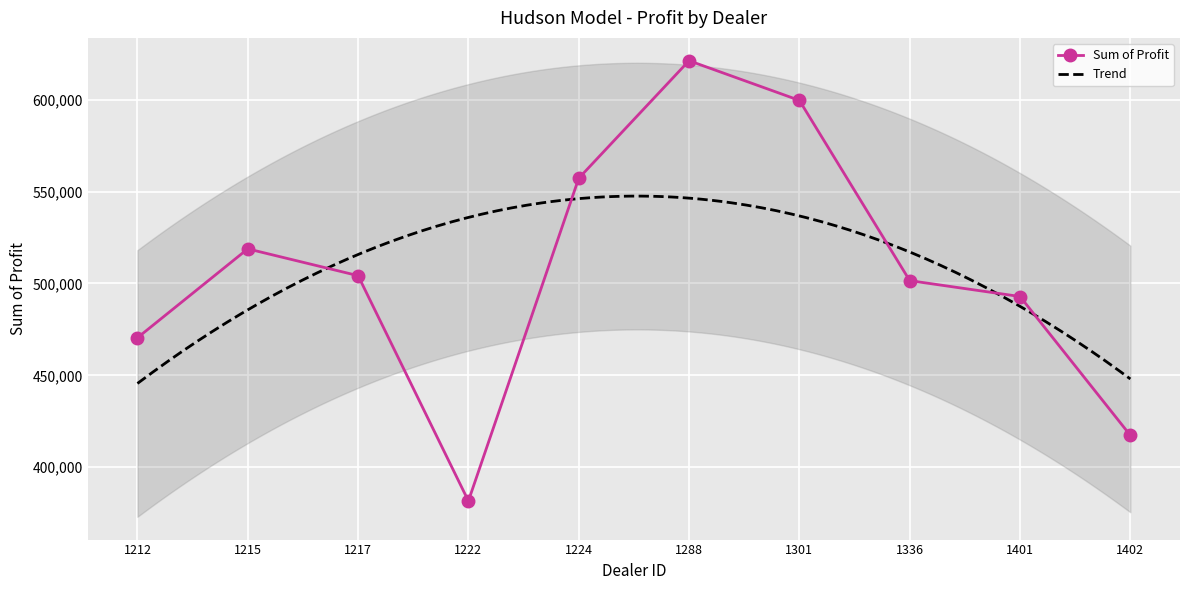

Reading left to right, what are all the values shown in this chart?

1212=470435.0	1215=518798.8	1217=504217.2	1222=381657.0	1224=557190.0	1288=621153.0	1301=599561.8	1336=501524.0	1401=492880.0	1402=417345.0